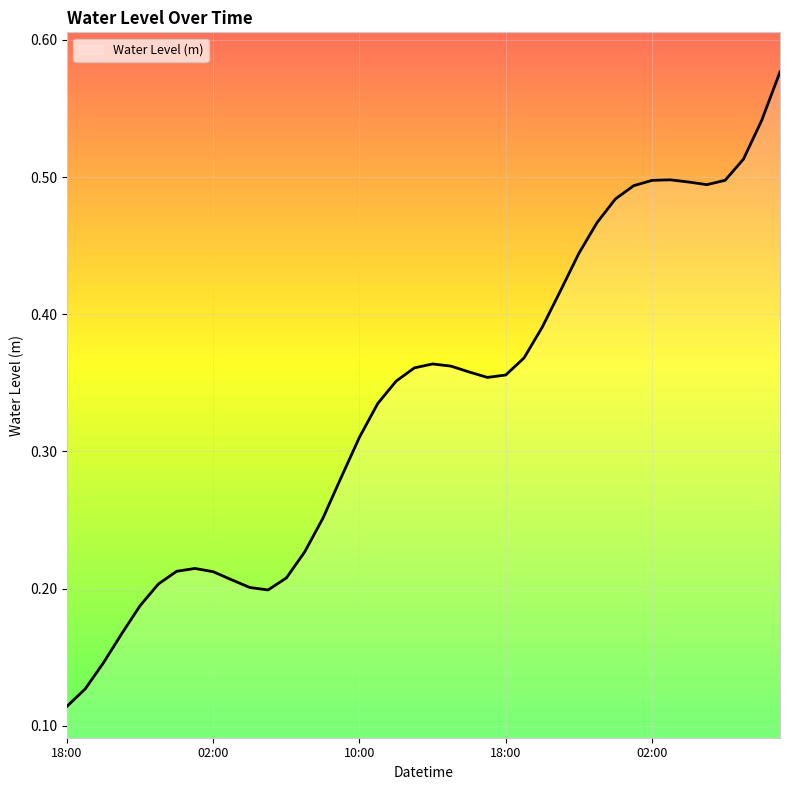

What is the greatest value displayed?

0.6